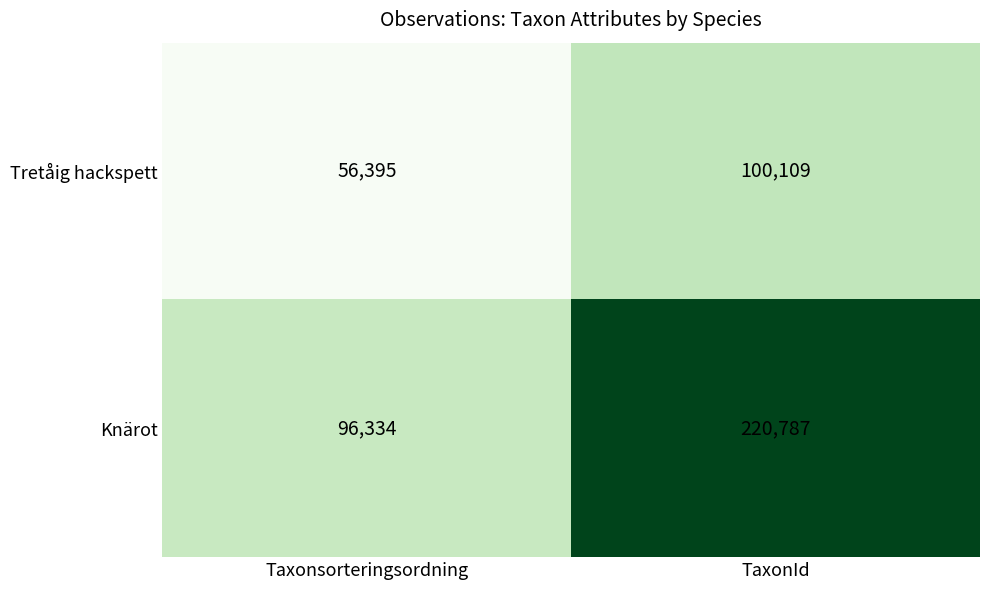

Which series has the widest spread of values?

Knärot